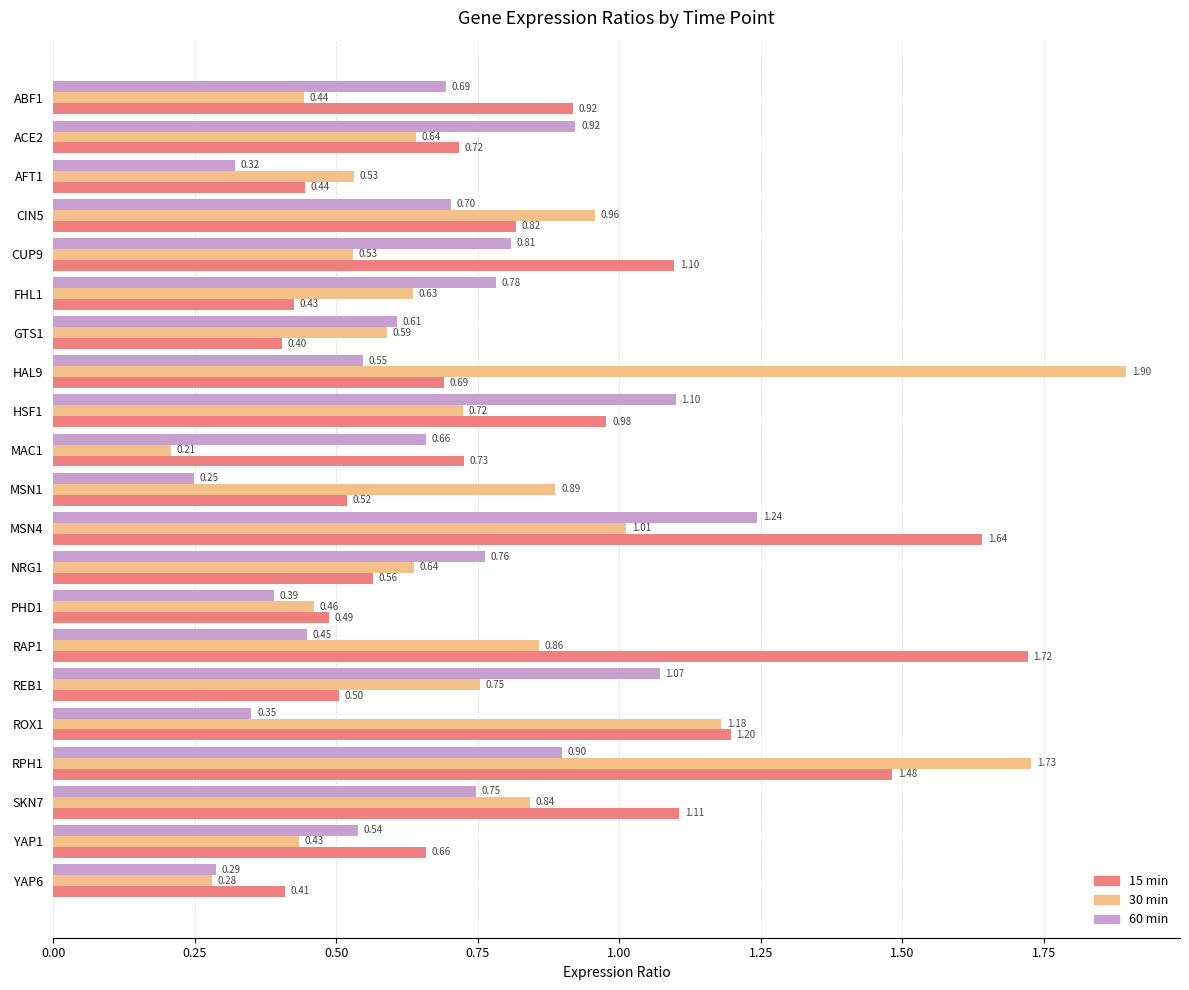

At which category is the sum across all series the highest?

RPH1